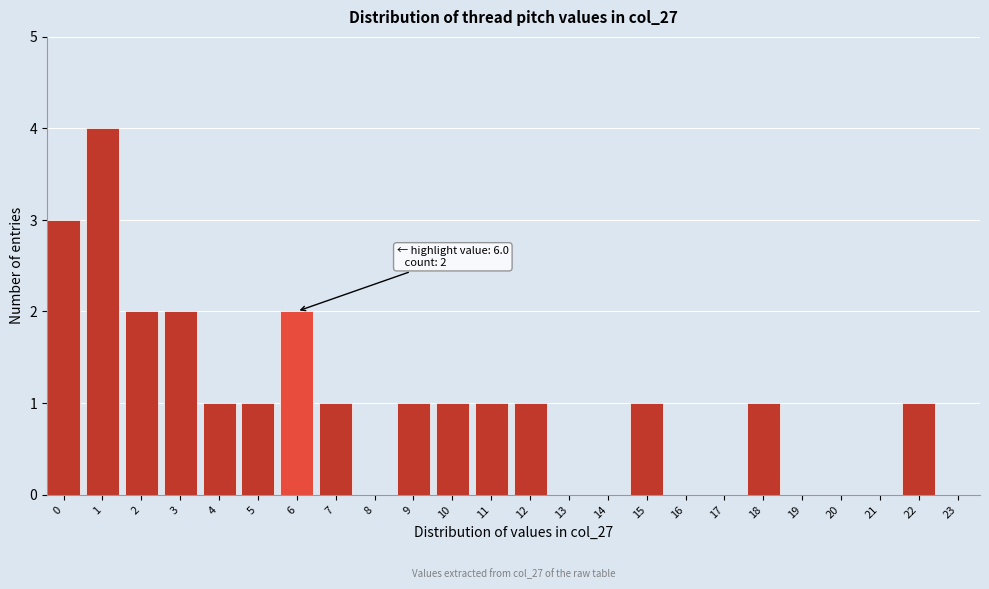

Reading right to left, extract all data points from this chart.

23=0	22=1	21=0	20=0	19=0	18=1	17=0	16=0	15=1	14=0	13=0	12=1	11=1	10=1	9=1	8=0	7=1	6=2	5=1	4=1	3=2	2=2	1=4	0=3